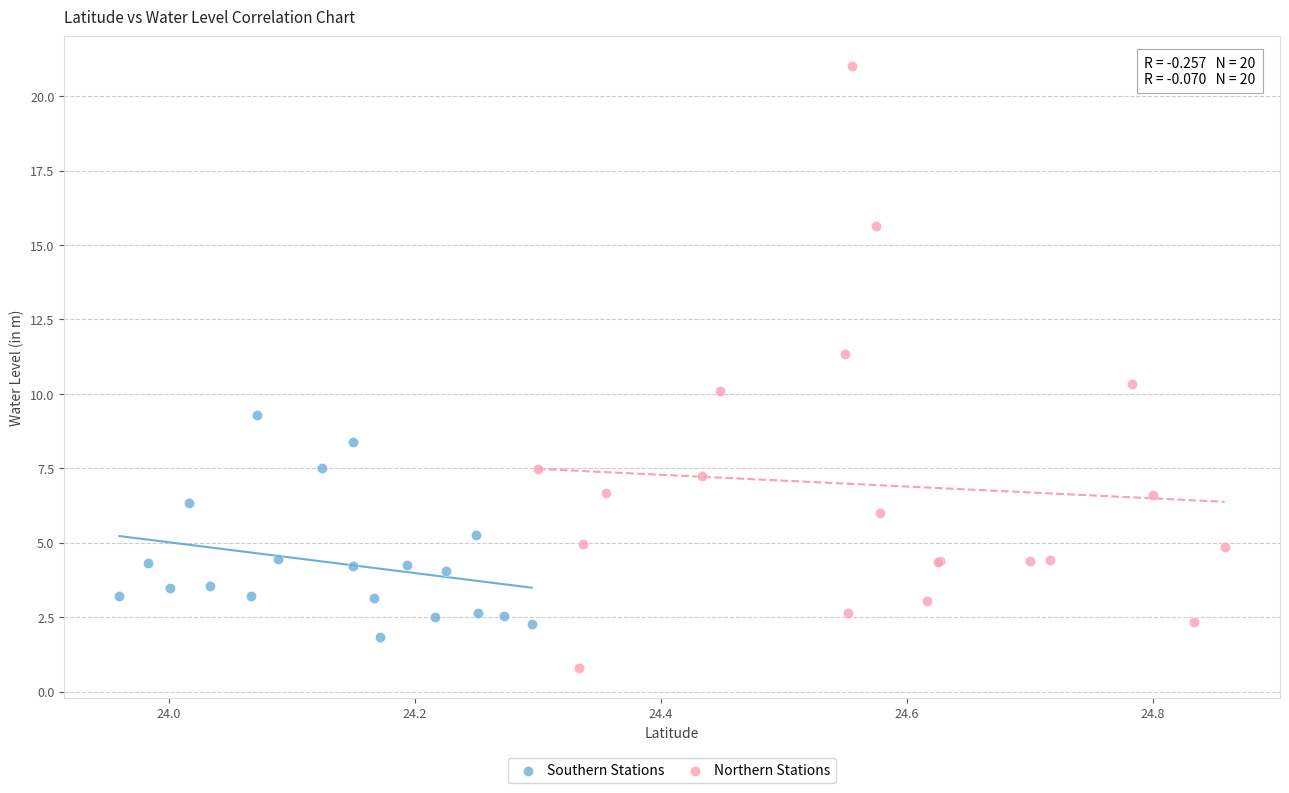

Which series contains the lowest Y value?

Northern Stations